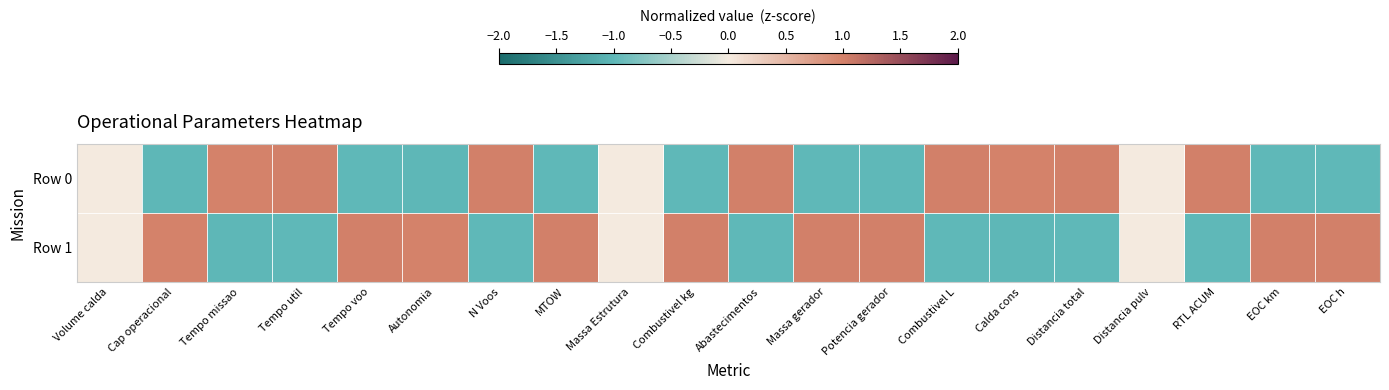

Rank the series at Massa gerador from lowest to highest value.

Row 0, Row 1